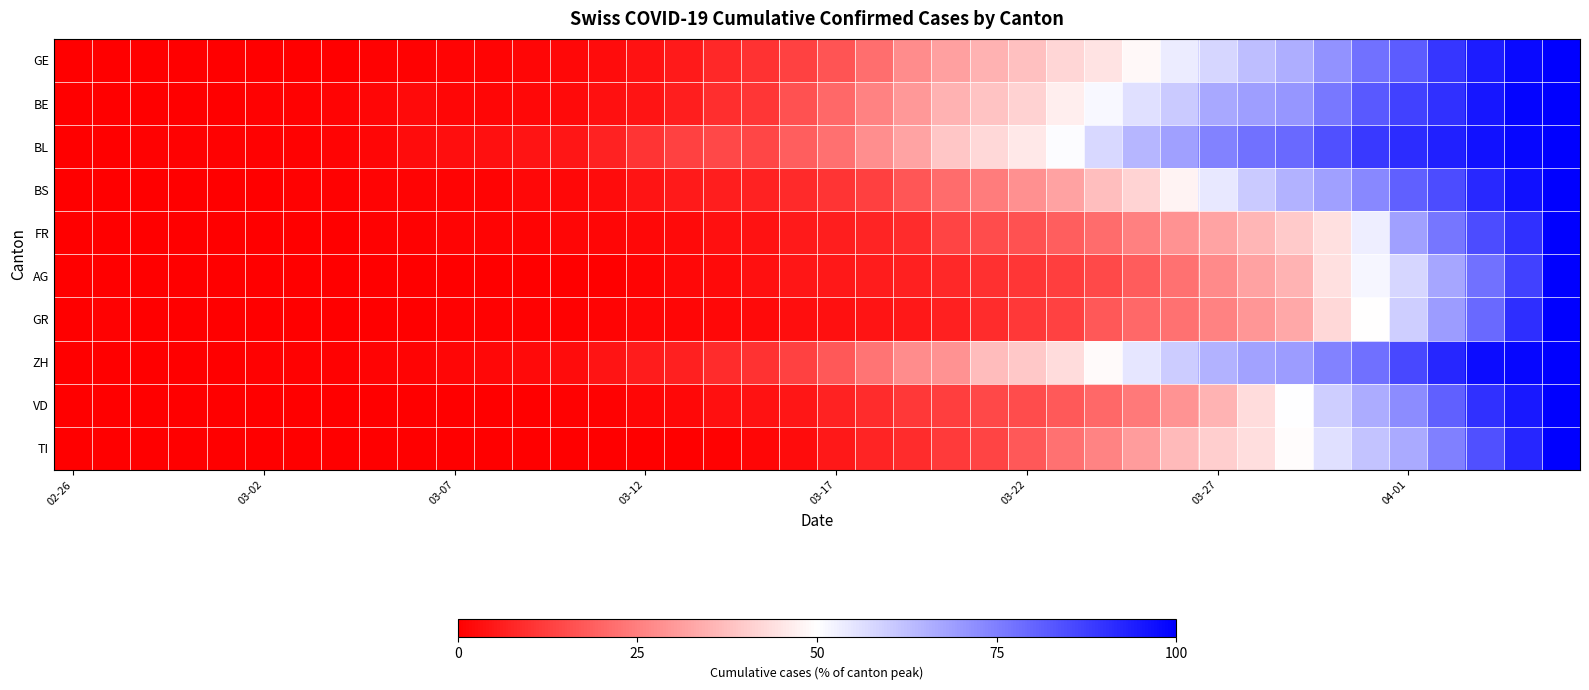

Reading right to left, list all the values displayed in this chart.

GE: 100.0	97.8	94.4	89.2	81.9	77.3	71.2	65.8	62.9	57.9	53.7	48.5	44.7	41.8	37.8	35.1	31.5	27.4	21.8	16.7	13.2	10.1	8.2	5.4	3.7	2.6	1.8	1.4	1.1	1.0	0.7	0.5	0.4	0.3	0.3	0.2	0.2	0.1	0.1	0.0
BE: 100.0	98.9	95.6	90.4	87.0	82.3	76.4	70.4	68.8	66.8	60.4	56.0	51.3	46.9	41.2	38.3	34.9	29.9	25.7	20.6	16.2	10.6	9.0	6.1	4.3	3.3	2.0	1.7	1.5	1.5	2.3	1.6	1.1	0.6	0.5	0.2	0.2	0.1	0.1	0.0
BL: 100.0	98.6	96.5	93.5	91.1	88.6	84.2	79.0	77.7	74.4	68.6	64.1	57.5	50.6	45.6	42.5	39.0	32.1	27.8	21.9	18.4	13.7	14.1	13.0	10.3	6.9	4.7	4.0	3.4	3.0	2.4	1.3	0.8	0.6	0.6	0.6	0.6	0.4	0.1	0.0
BS: 100.0	96.8	91.9	85.1	81.0	73.1	68.5	65.0	60.5	54.6	48.0	41.5	37.5	31.8	28.5	24.5	21.3	16.9	12.6	10.3	8.4	6.7	6.1	5.4	4.2	2.5	1.7	1.7	1.2	1.0	1.0	1.0	0.4	0.4	0.1	0.1	0.1	0.1	0.1	0.0
FR: 100.0	90.5	85.0	76.8	68.6	53.2	44.1	39.5	35.9	32.3	28.6	25.0	21.4	18.6	16.4	15.0	13.6	8.6	7.3	5.9	5.5	3.6	3.2	2.3	1.8	1.4	1.4	0.9	0.9	0.9	0.5	0.5	0.0	0.0	0.0	0.0	0.0	0.0	0.0	0.0
AG: 100.0	86.8	77.7	67.3	58.2	51.9	44.0	35.2	31.8	27.0	22.3	18.2	14.8	12.3	10.7	9.4	7.9	6.3	5.7	4.7	4.4	3.5	2.2	1.9	0.9	0.3	0.3	0.3	0.3	0.0	0.0	0.0	0.0	0.0	0.0	0.0	0.0	0.3	0.0	0.0
GR: 100.0	90.8	79.2	69.3	59.6	49.9	42.3	33.0	29.6	25.4	22.4	20.6	17.6	13.2	11.3	8.8	6.5	4.8	3.9	3.2	3.0	2.3	1.8	1.4	1.4	0.9	0.5	0.5	0.5	0.5	0.0	0.0	0.0	0.0	0.0	0.0	0.0	0.0	0.5	0.0
ZH: 100.0	98.8	97.5	92.3	85.7	78.0	74.5	69.4	68.1	65.1	60.0	54.7	48.9	43.0	39.4	37.0	28.7	27.4	22.9	17.3	13.2	10.1	8.8	6.6	5.6	4.1	2.5	2.0	1.6	1.4	1.2	0.9	0.6	0.5	0.4	0.3	0.2	0.1	0.1	0.0
VD: 100.0	95.1	90.4	81.2	72.4	66.1	59.6	50.1	43.1	35.4	28.9	23.9	20.4	17.8	15.2	14.1	12.4	11.1	8.6	6.7	4.5	3.9	3.4	1.8	1.3	0.8	0.6	0.4	0.2	0.1	0.1	0.0	0.0	0.0	0.0	0.0	0.0	0.0	0.1	0.0
TI: 100.0	92.3	84.3	74.8	66.4	61.5	55.9	49.3	43.7	40.6	36.4	30.8	25.9	22.4	17.5	13.3	11.5	8.7	7.3	4.9	2.4	1.4	0.7	0.3	0.0	0.0	0.0	0.0	0.0	0.0	0.0	0.0	0.0	0.0	0.0	0.0	0.0	0.0	0.0	0.0